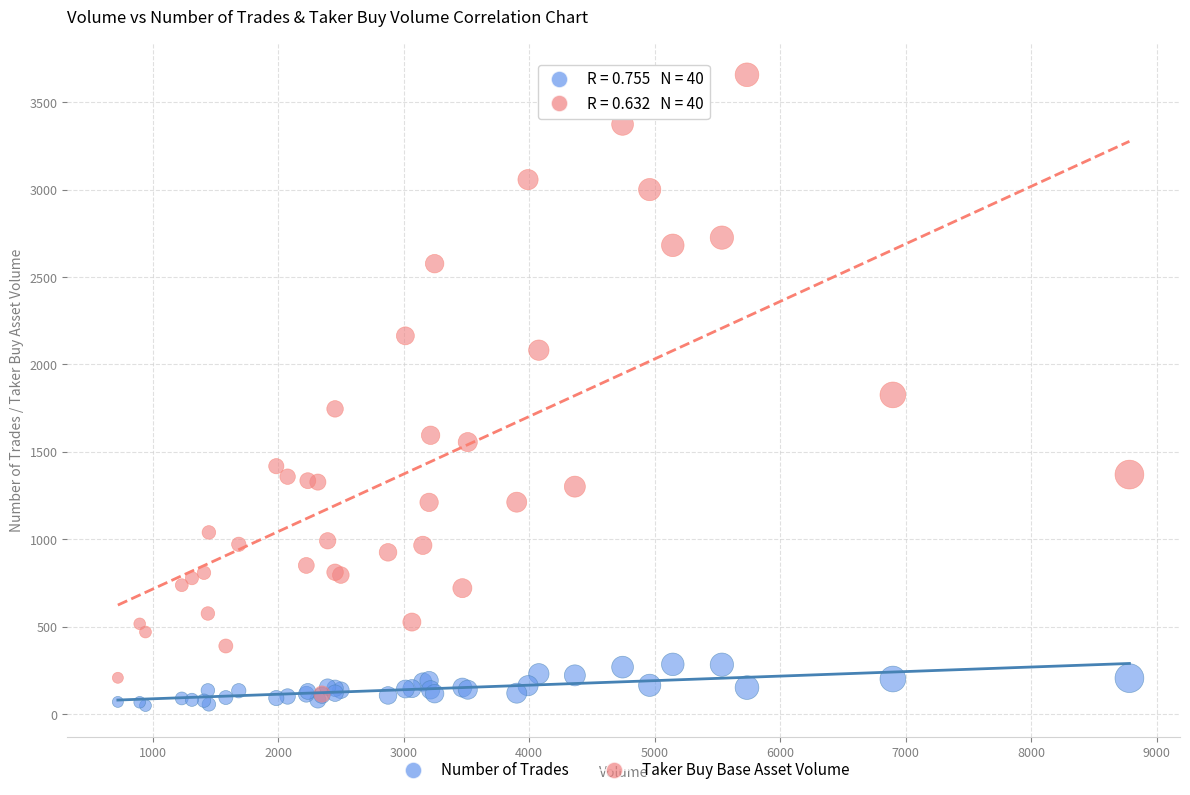

What are all the series names shown in the legend?

Number of Trades, Taker Buy Base Asset Volume